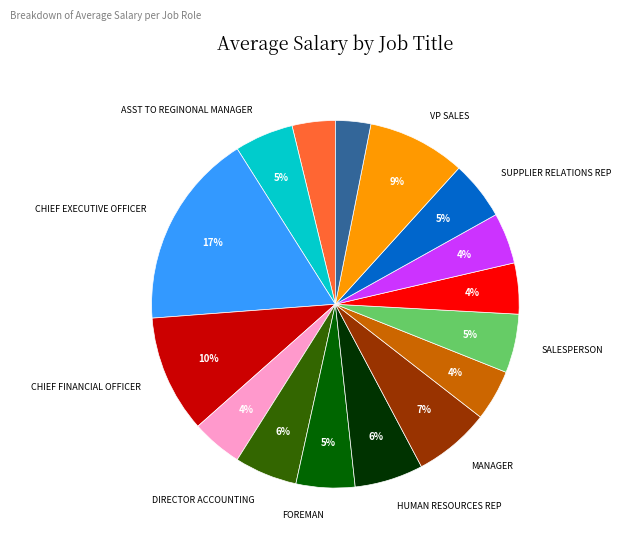

To the nearest percent, what is the average slice percentage?

6%